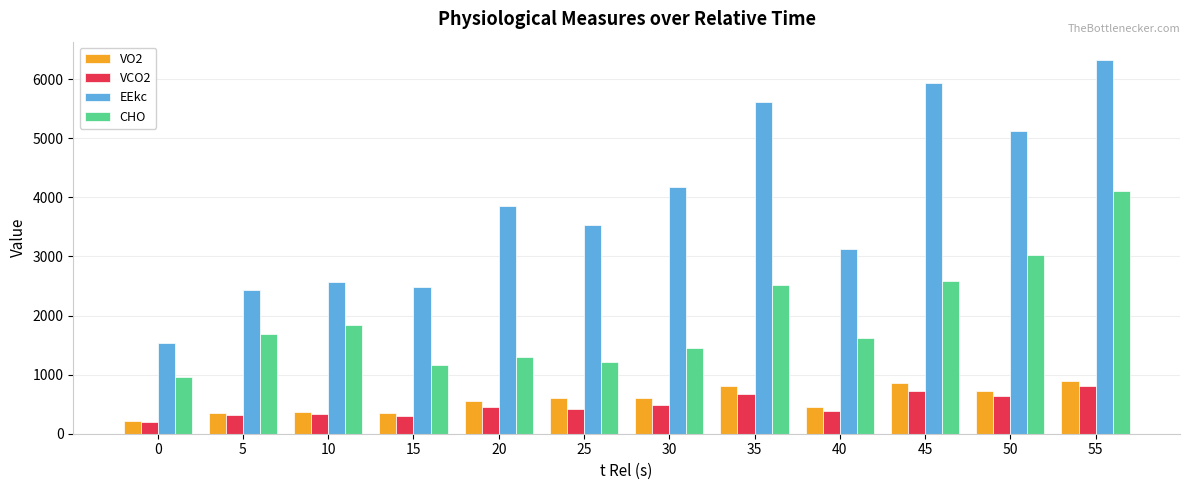

Is it true that CHO equals 2585.0 at 45?

True